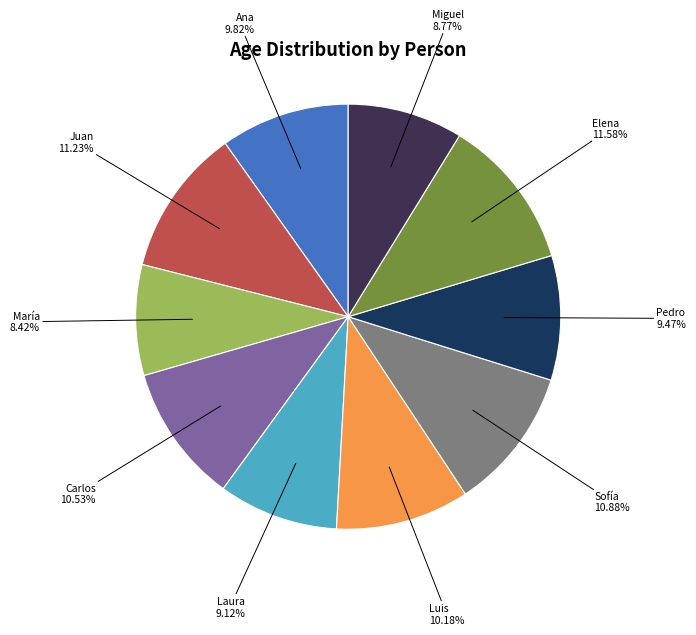

Is there any slice that represents more than half of the pie?

No